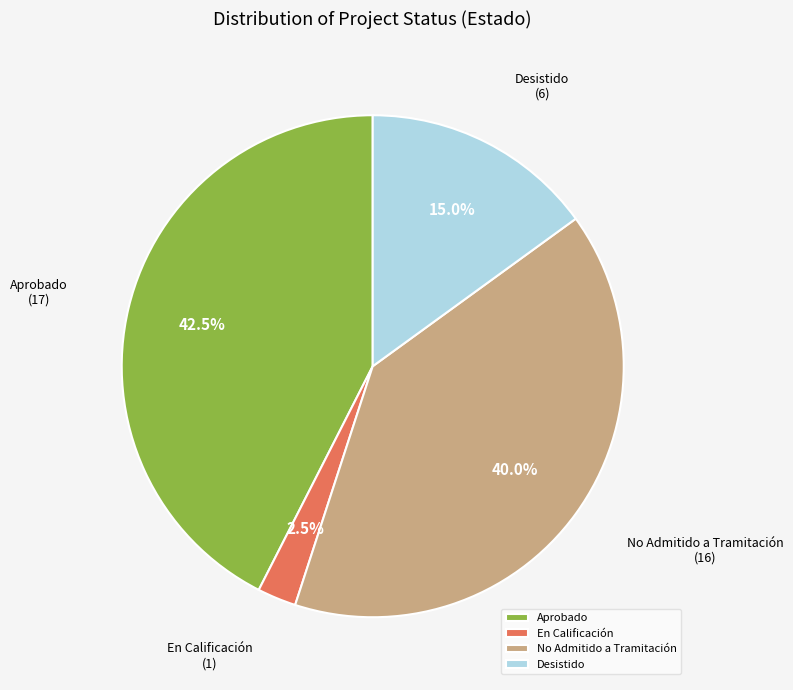

How much of the chart is everything except No Admitido a Tramitación?

60.0%